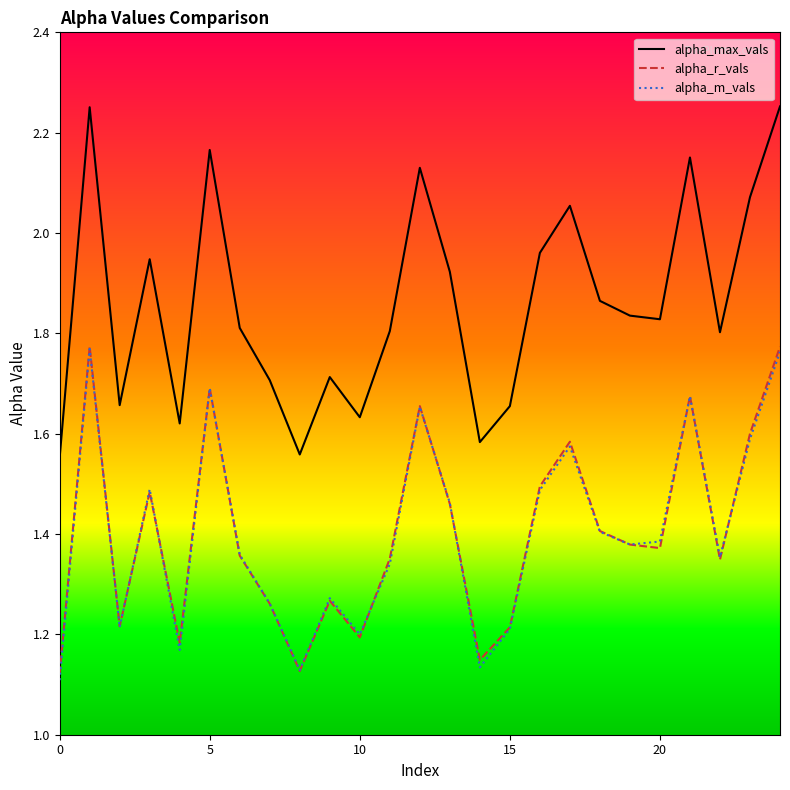

True or false: alpha_r_vals and alpha_max_vals intersect in this chart.

False